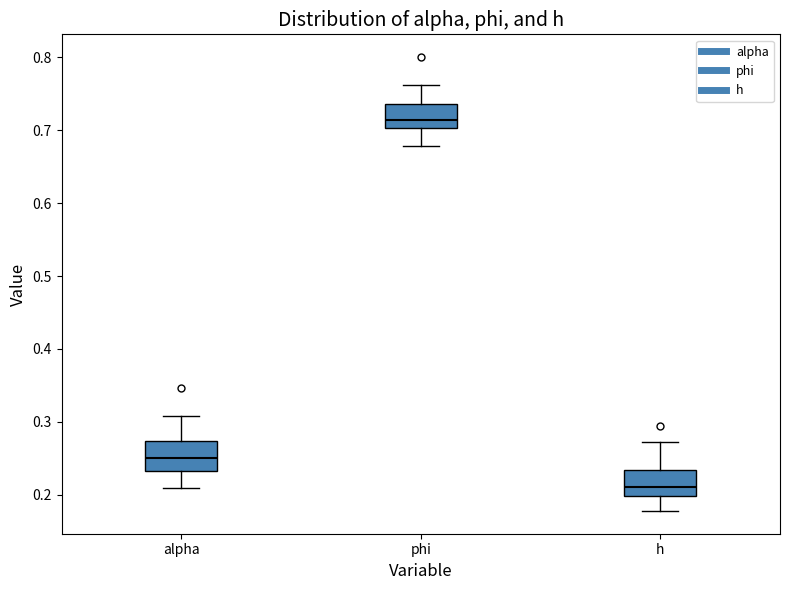

Reading left to right, transcribe this box plot: for each box, give where its median line is, the range the box spans, and where its two whiskers end, as read against the y-axis. The values are not printed on the chart, so give them approximately, as read against the axis.

alpha: median 0.25, box 0.23 to 0.27, whiskers 0.21 to 0.31
phi: median 0.71, box 0.70 to 0.74, whiskers 0.68 to 0.76
h: median 0.21, box 0.20 to 0.23, whiskers 0.18 to 0.27